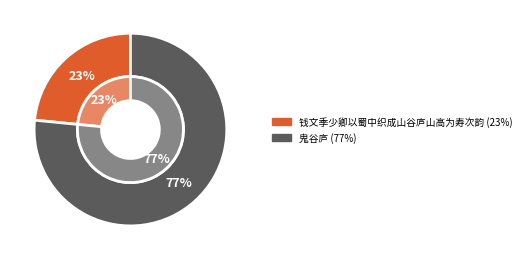

True or false: 鬼谷庐 accounts for 67% of the total.

False